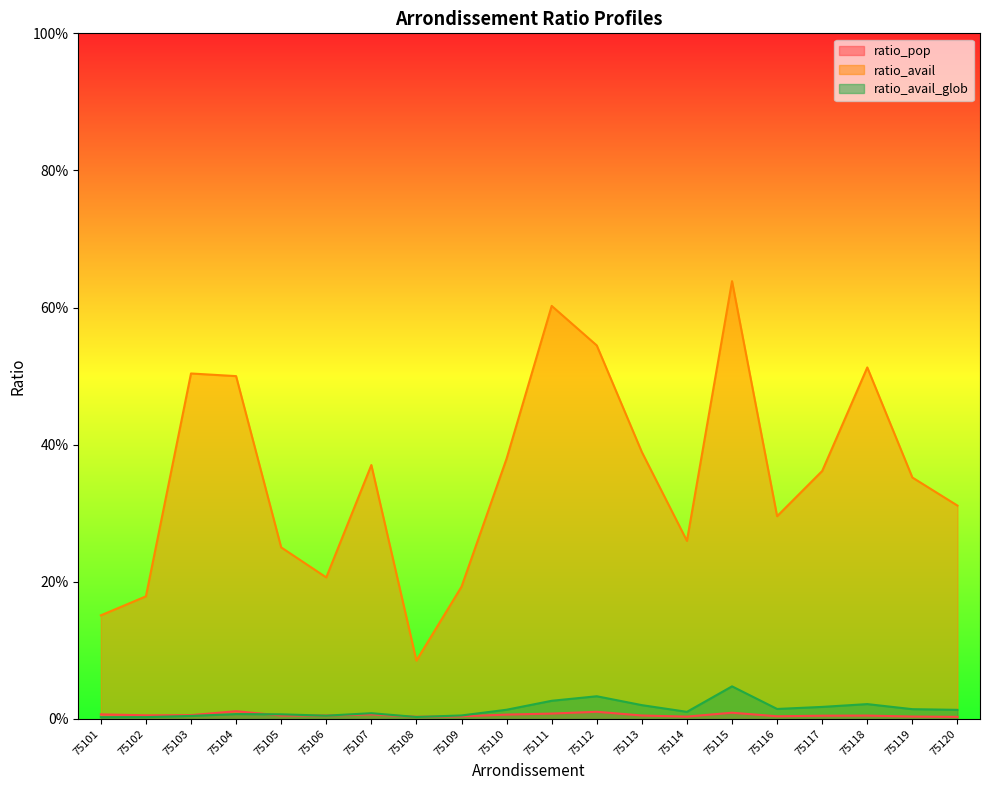

Reading right to left, extract all data points from this chart.

ratio_pop: 0.0	0.0	0.0	0.0	0.0	0.0	0.0	0.0	0.0	0.0	0.0	0.0	0.0	0.0	0.0	0.0	0.0	0.0	0.0	0.0
ratio_avail: 0.3	0.4	0.5	0.4	0.3	0.6	0.3	0.4	0.5	0.6	0.4	0.2	0.1	0.4	0.2	0.3	0.5	0.5	0.2	0.2
ratio_avail_glob: 0.0	0.0	0.0	0.0	0.0	0.0	0.0	0.0	0.0	0.0	0.0	0.0	0.0	0.0	0.0	0.0	0.0	0.0	0.0	0.0